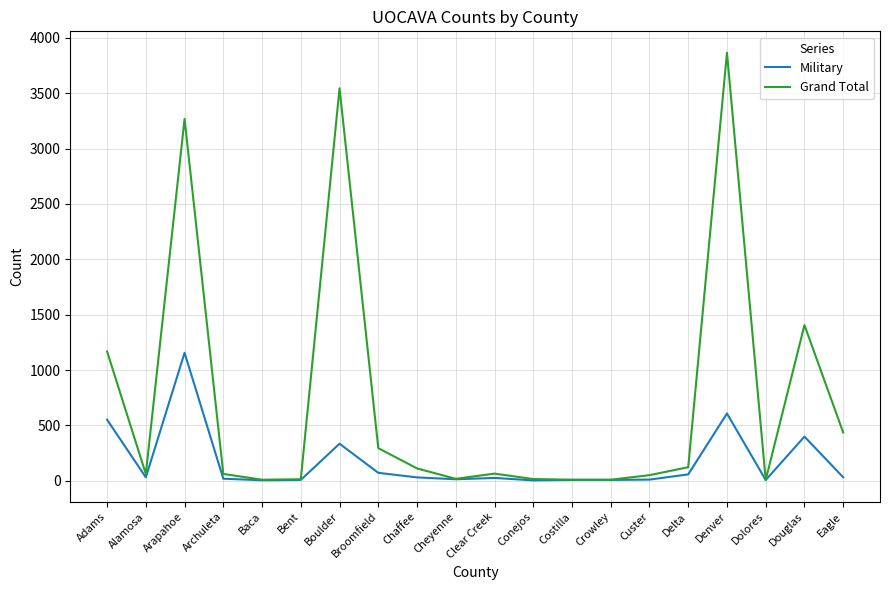

Which label corresponds to the largest value in the chart?

Denver